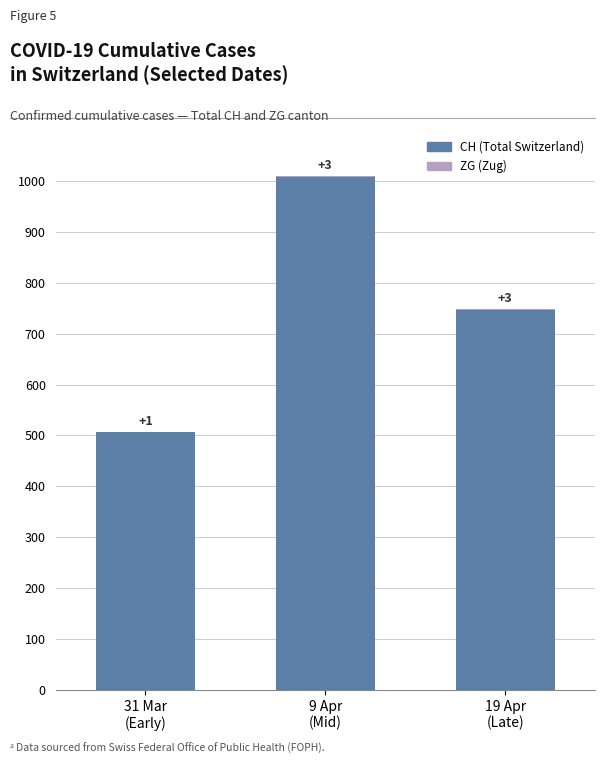

Does the chart contain stacked bars?

Yes